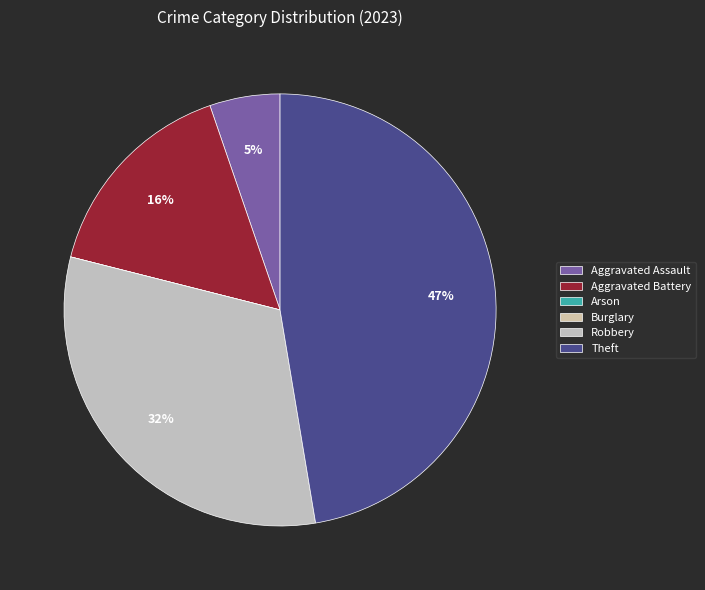

Rank the categories by value from highest to lowest.

Theft, Robbery, Aggravated Battery, Aggravated Assault, Arson, Burglary